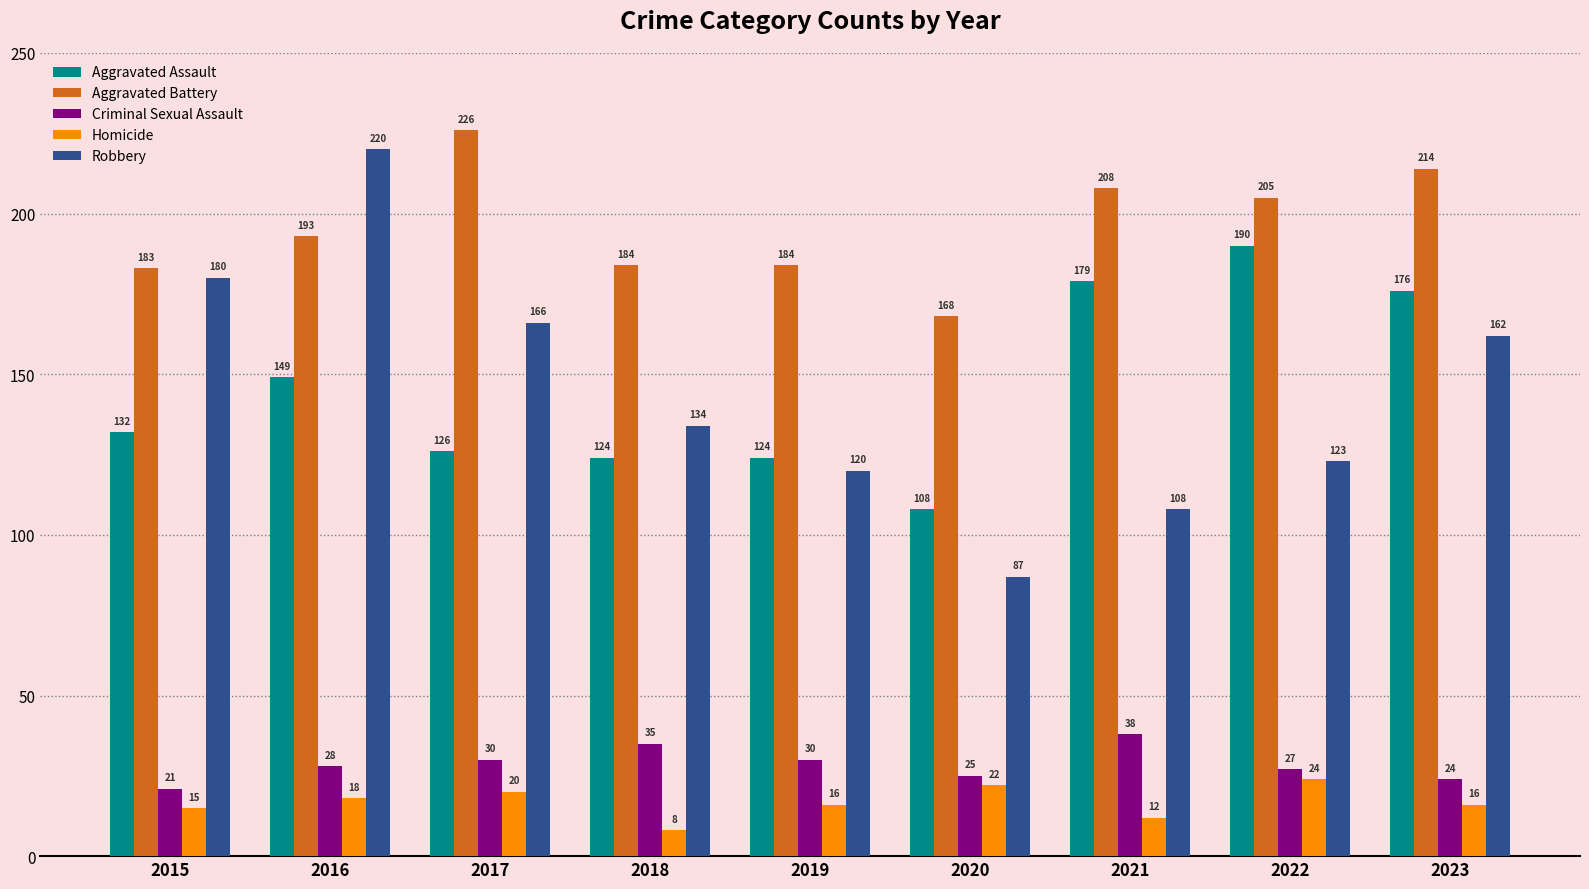

What is the minimum value for Homicide?

8